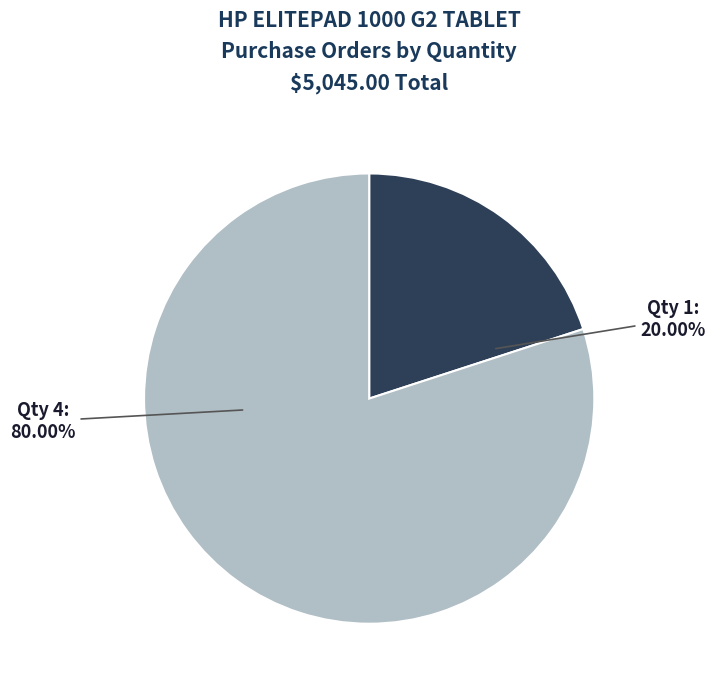

Is there a majority slice in this chart?

Yes